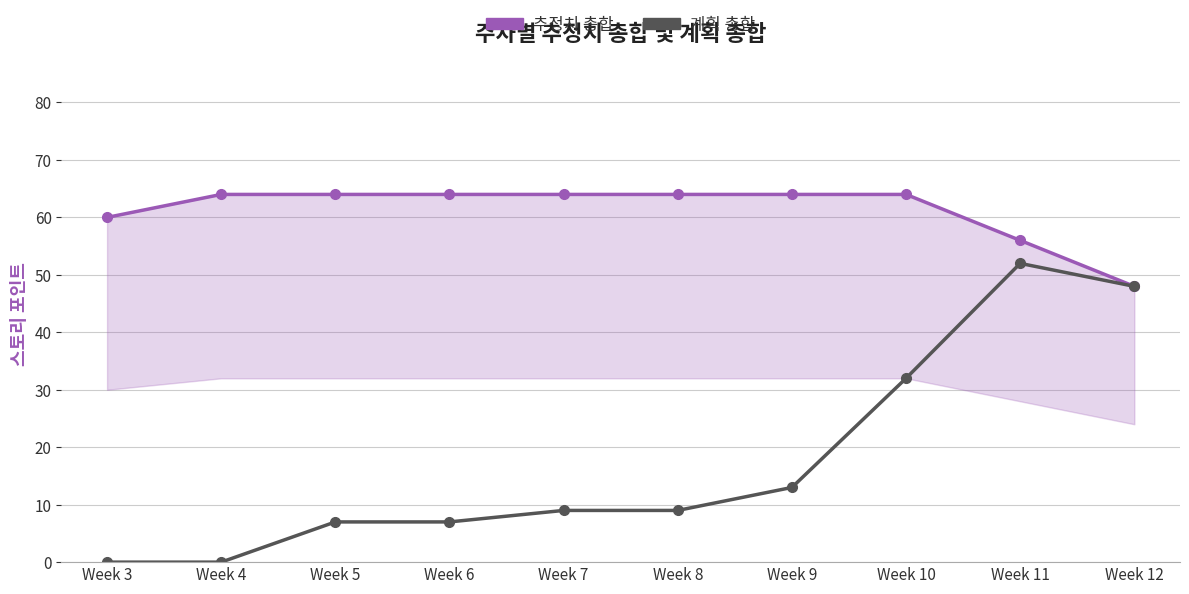

At how many categories does at least one series exceed 4?

10